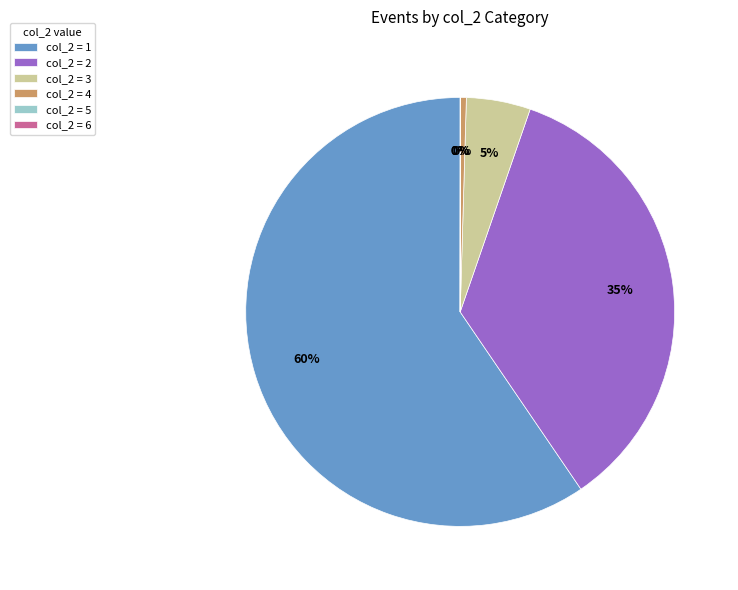

Which slice is the largest?

col_2 = 1